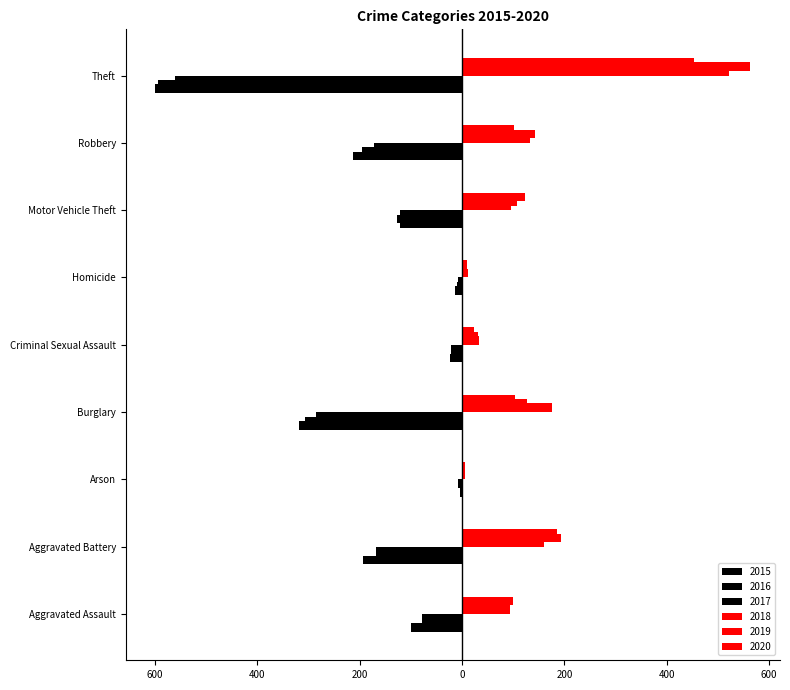

Reading right to left, list all the values displayed in this chart.

2015: -561	-172	-121	-7	-21	-286	-8	-169	-79
2016: -594	-196	-128	-10	-20	-307	-3	-164	-79
2017: -599	-213	-122	-13	-23	-318	-4	-194	-99
2018: 521	132	96	12	33	176	6	160	93
2019: 563	143	107	8	31	127	4	193	91
2020: 453	101	123	9	24	104	5	186	99